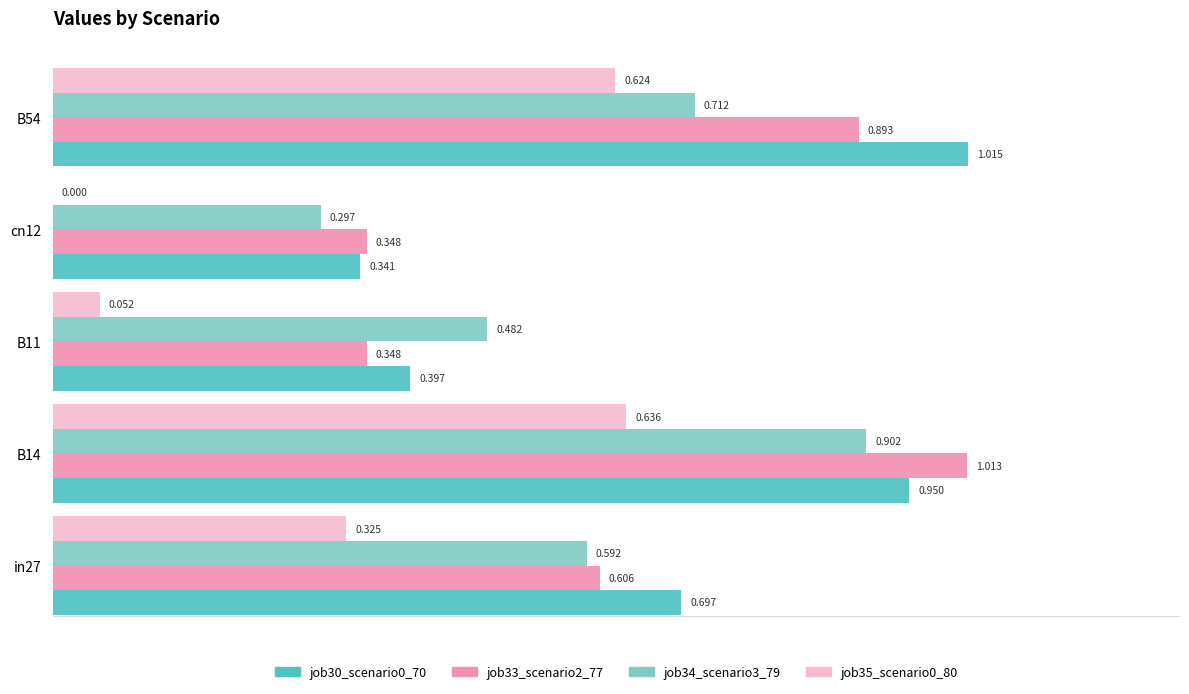

Is the value of job35_scenario0_80 at B14 greater than the value of job33_scenario2_77 at in27?

Yes